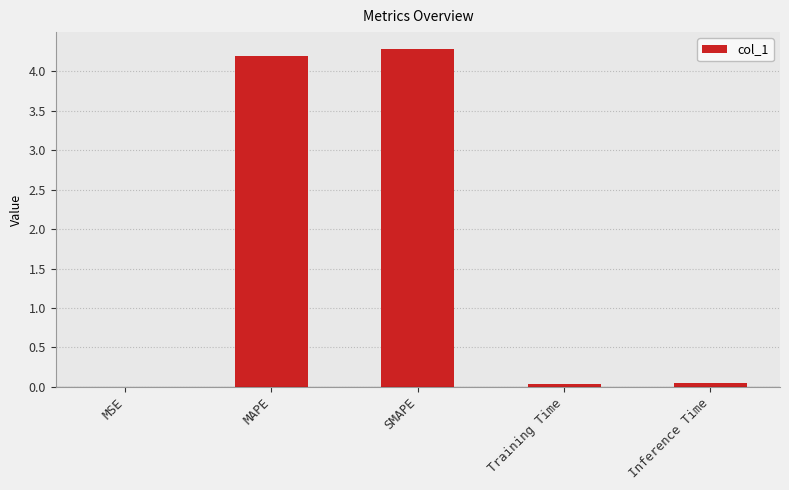

Which category has the highest value across all series?

SMAPE